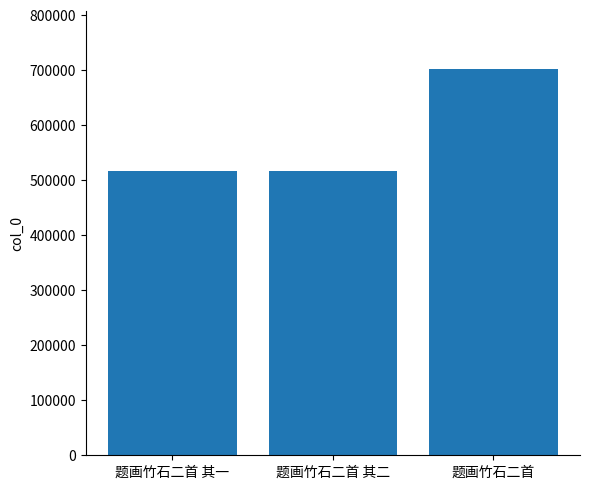

Count the number of data series in this chart.

1